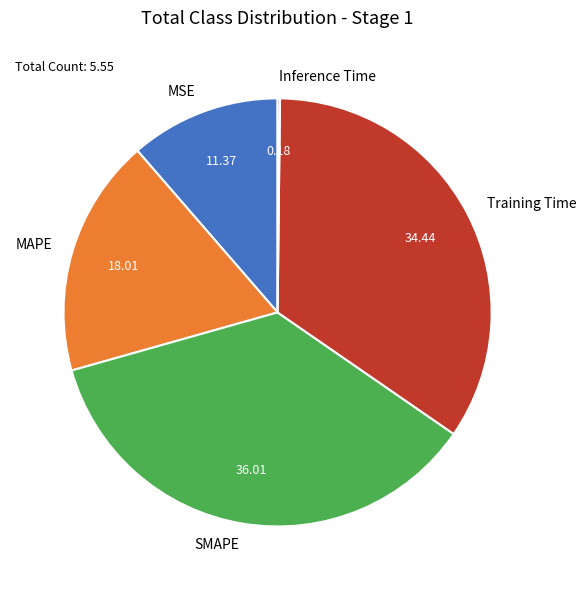

What is the largest slice in the pie chart?

SMAPE